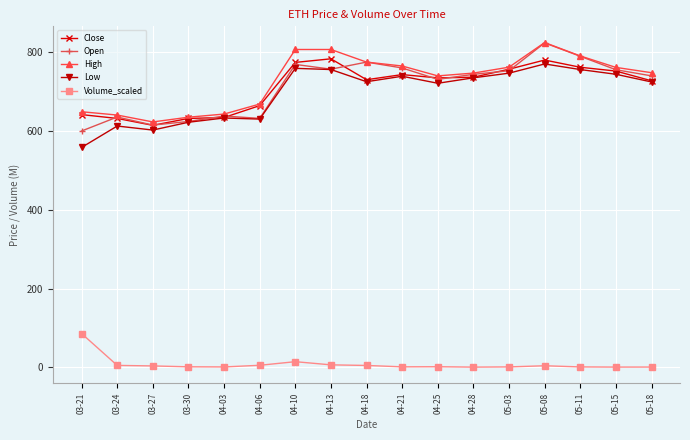

In Open, how many points are higher than both neighbors (excluding endpoints)?

5